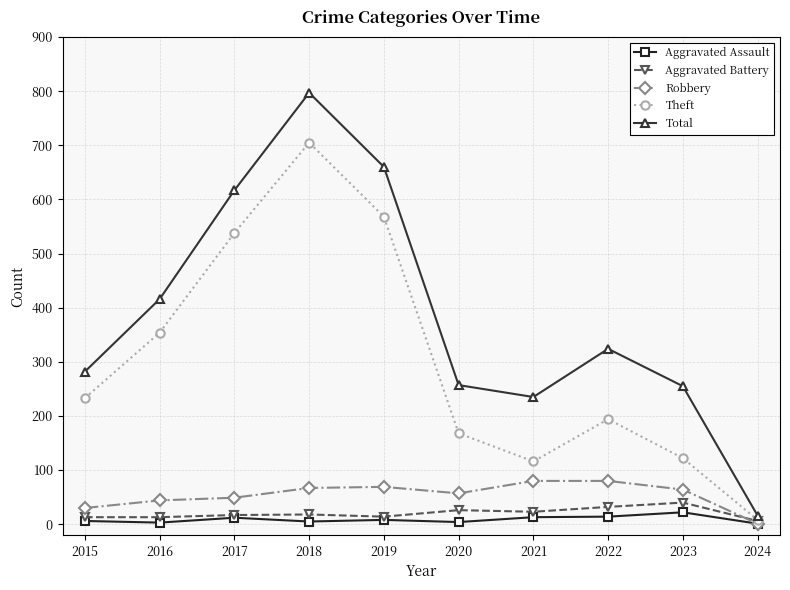

Is the value of Total at 2021 greater than the value of Theft at 2016?

No